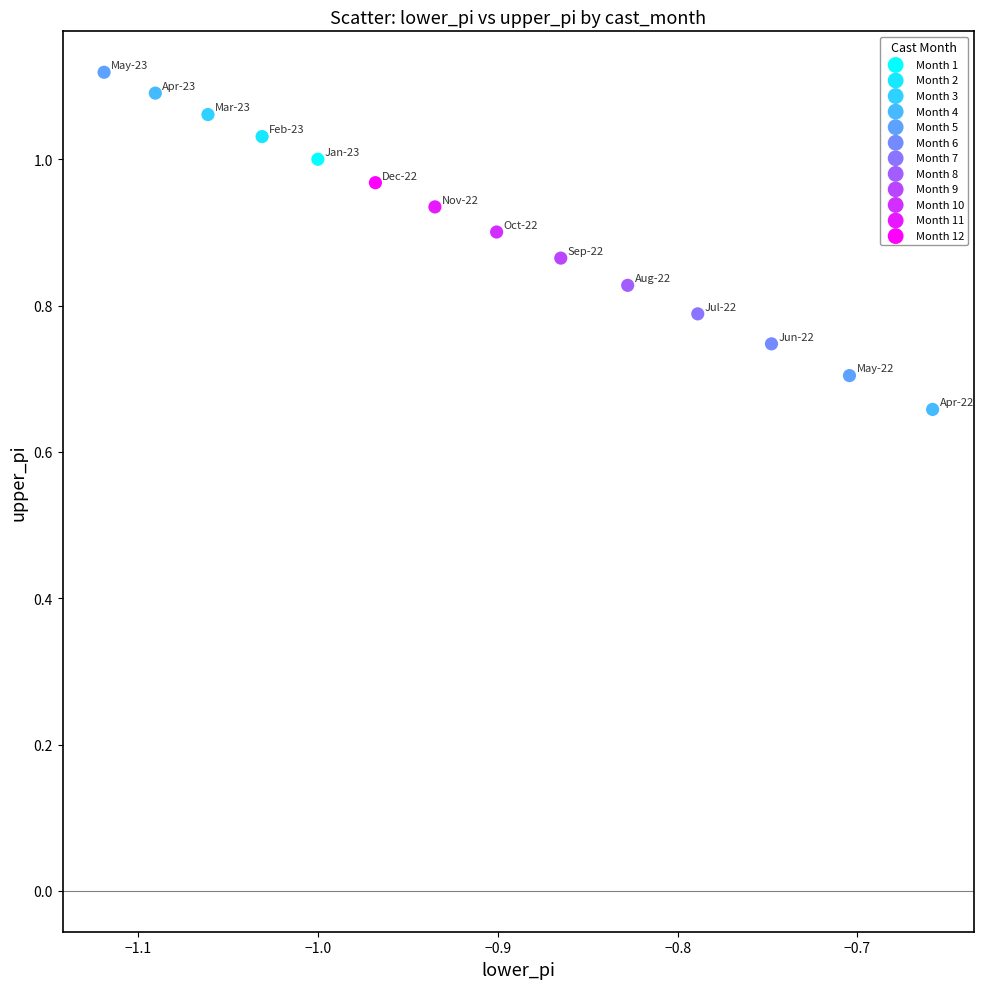

What are all the series names shown in the legend?

Month 1, Month 2, Month 3, Month 4, Month 5, Month 6, Month 7, Month 8, Month 9, Month 10, Month 11, Month 12